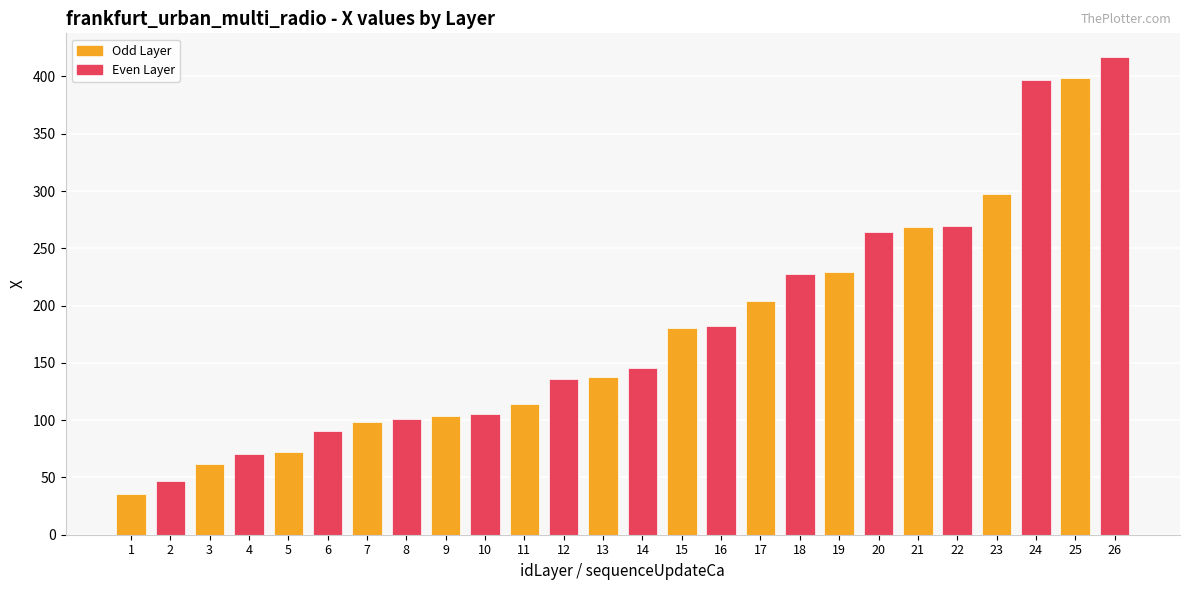

The value at 23 is 151.8. True or false?

False